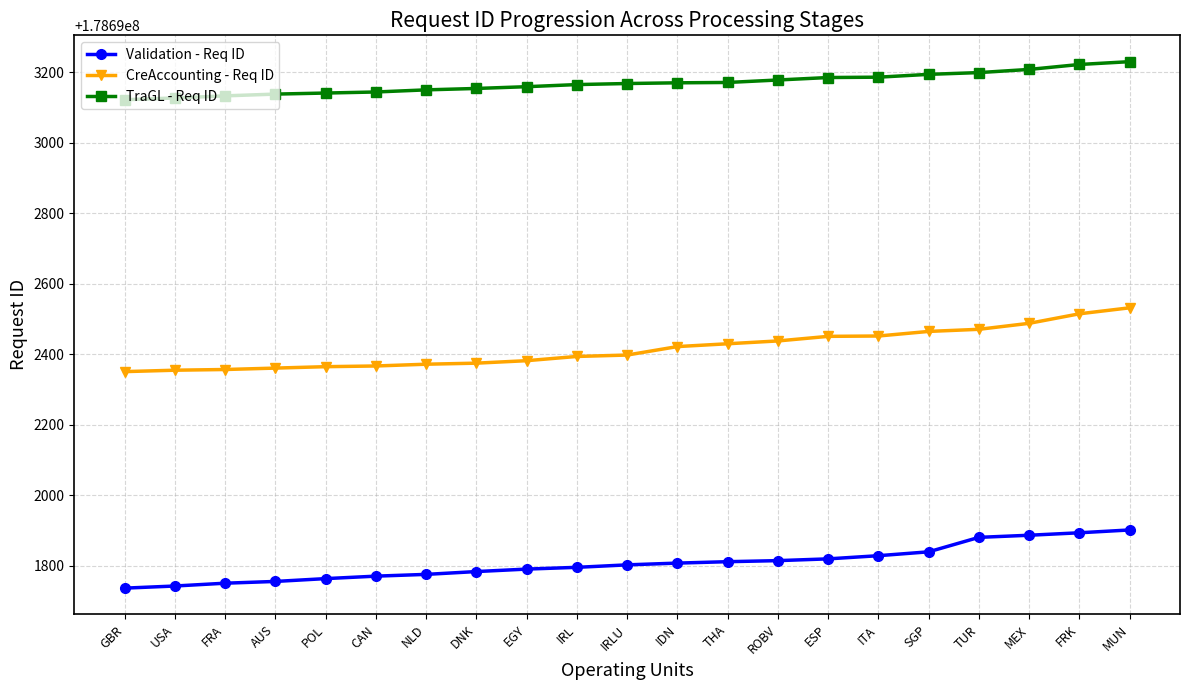

True or false: Validation - Req ID has a value of 100361173 at MUN.

False